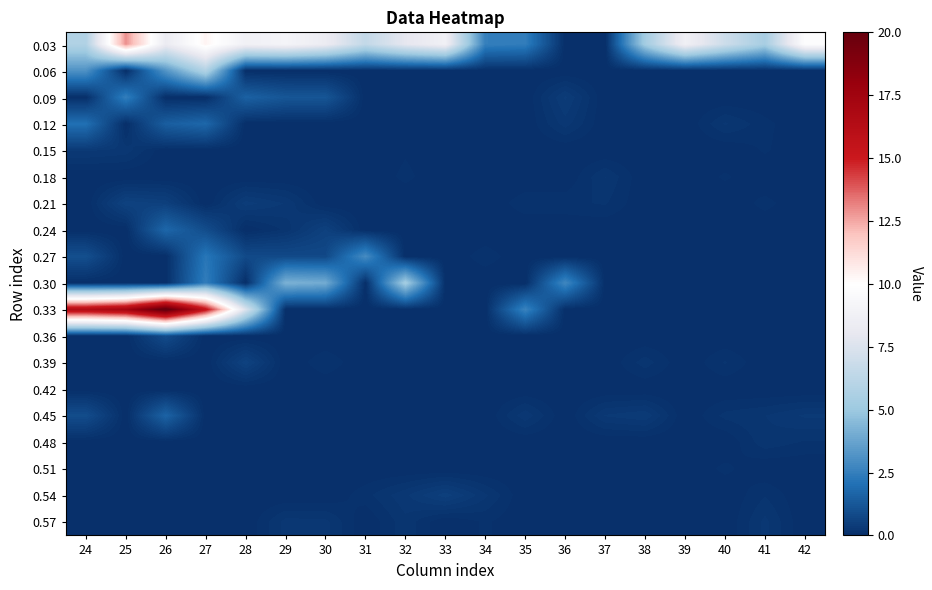

Reading left to right, transcribe all the data shown in this chart.

0.03: 24=5.8	25=12.9	26=8.3	27=10.4	28=8.8	29=9.1	30=8.4	31=6.5	32=7.9	33=8.7	34=2.5	35=2.4	36=0.0	37=0.0	38=5.3	39=8.7	40=6.9	41=5.4	42=9.8
0.06: 24=3.1	25=0.0	26=3.2	27=5.8	28=0.0	29=0.0	30=0.0	31=0.0	32=0.0	33=0.0	34=0.0	35=0.0	36=0.0	37=0.0	38=0.0	39=0.0	40=0.0	41=0.0	42=0.0
0.09: 24=0.0	25=2.5	26=0.0	27=0.0	28=1.6	29=1.2	30=1.2	31=0.0	32=0.0	33=0.0	34=0.0	35=0.0	36=0.4	37=0.0	38=0.0	39=0.0	40=0.0	41=0.0	42=0.0
0.12: 24=2.0	25=0.0	26=1.5	27=1.7	28=0.0	29=0.0	30=0.0	31=0.0	32=0.0	33=0.0	34=0.0	35=0.0	36=0.3	37=0.0	38=0.0	39=0.0	40=0.2	41=0.1	42=0.0
0.15: 24=0.3	25=0.3	26=0.0	27=0.0	28=0.0	29=0.0	30=0.0	31=0.0	32=0.1	33=0.0	34=0.0	35=0.0	36=0.0	37=0.0	38=0.0	39=0.0	40=0.0	41=0.1	42=0.0
0.18: 24=0.0	25=0.0	26=0.0	27=0.0	28=0.0	29=0.0	30=0.0	31=0.0	32=0.1	33=0.0	34=0.0	35=0.0	36=0.0	37=0.2	38=0.0	39=0.0	40=0.1	41=0.0	42=0.0
0.21: 24=0.0	25=0.6	26=0.5	27=0.0	28=0.4	29=0.3	30=0.0	31=0.0	32=0.0	33=0.0	34=0.0	35=0.1	36=0.1	37=0.2	38=0.0	39=0.0	40=0.0	41=0.1	42=0.0
0.24: 24=0.0	25=0.0	26=1.7	27=0.9	28=0.0	29=0.2	30=0.6	31=0.0	32=0.0	33=0.0	34=0.0	35=0.0	36=0.0	37=0.0	38=0.0	39=0.0	40=0.0	41=0.0	42=0.0
0.27: 24=1.0	25=0.0	26=0.0	27=2.2	28=0.8	29=0.8	30=0.8	31=2.9	32=0.0	33=0.0	34=0.1	35=0.0	36=0.0	37=0.0	38=0.0	39=0.0	40=0.0	41=0.0	42=0.0
0.30: 24=0.0	25=0.0	26=0.0	27=2.4	28=0.0	29=4.2	30=4.0	31=0.0	32=5.3	33=0.0	34=0.0	35=0.0	36=2.8	37=0.0	38=0.0	39=0.0	40=0.0	41=0.0	42=0.0
0.33: 24=16.5	25=17.3	26=20.5	27=15.4	28=7.5	29=0.0	30=0.0	31=0.0	32=0.0	33=0.0	34=0.0	35=2.6	36=0.0	37=0.0	38=0.0	39=0.0	40=0.0	41=0.0	42=0.0
0.36: 24=0.0	25=0.0	26=0.9	27=0.0	28=0.0	29=0.0	30=0.0	31=0.0	32=0.0	33=0.0	34=0.0	35=0.0	36=0.0	37=0.0	38=0.0	39=0.0	40=0.0	41=0.0	42=0.0
0.39: 24=0.0	25=0.0	26=0.0	27=0.0	28=0.6	29=0.0	30=0.1	31=0.0	32=0.0	33=0.0	34=0.0	35=0.0	36=0.0	37=0.0	38=0.2	39=0.0	40=0.2	41=0.0	42=0.0
0.42: 24=0.0	25=0.0	26=0.0	27=0.0	28=0.0	29=0.0	30=0.0	31=0.0	32=0.0	33=0.0	34=0.0	35=0.0	36=0.0	37=0.0	38=0.0	39=0.0	40=0.0	41=0.0	42=0.0
0.45: 24=0.9	25=0.0	26=1.6	27=0.0	28=0.0	29=0.0	30=0.0	31=0.0	32=0.0	33=0.0	34=0.0	35=0.3	36=0.0	37=0.3	38=0.4	39=0.0	40=0.2	41=0.2	42=0.3
0.48: 24=0.0	25=0.0	26=0.0	27=0.0	28=0.0	29=0.0	30=0.0	31=0.0	32=0.0	33=0.0	34=0.0	35=0.0	36=0.0	37=0.0	38=0.0	39=0.0	40=0.0	41=0.2	42=0.1
0.51: 24=0.0	25=0.0	26=0.0	27=0.0	28=0.0	29=0.0	30=0.0	31=0.0	32=0.0	33=0.0	34=0.0	35=0.0	36=0.0	37=0.0	38=0.0	39=0.0	40=0.1	41=0.0	42=0.0
0.54: 24=0.0	25=0.0	26=0.0	27=0.0	28=0.0	29=0.0	30=0.0	31=0.1	32=0.3	33=0.5	34=0.3	35=0.0	36=0.0	37=0.0	38=0.0	39=0.0	40=0.0	41=0.2	42=0.0
0.57: 24=0.0	25=0.0	26=0.0	27=0.0	28=0.0	29=0.3	30=0.3	31=0.0	32=0.2	33=0.0	34=0.1	35=0.0	36=0.0	37=0.0	38=0.0	39=0.0	40=0.0	41=0.3	42=0.0